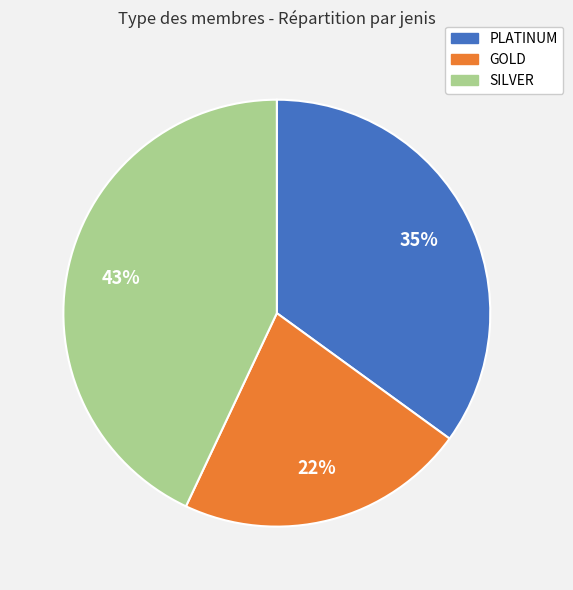

Which slice is the largest?

SILVER